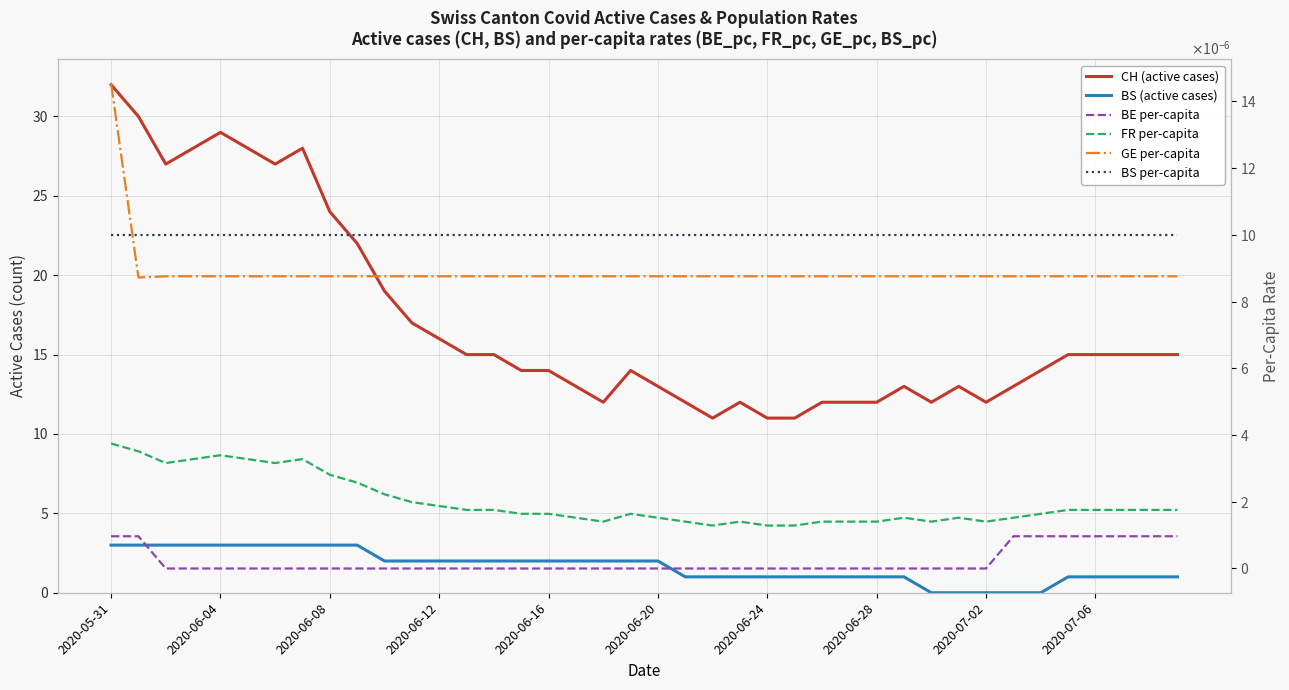

Reading right to left, list all the values displayed in this chart.

CH: 15.0	15.0	15.0	15.0	15.0	14.0	13.0	12.0	13.0	12.0	13.0	12.0	12.0	12.0	11.0	11.0	12.0	11.0	12.0	13.0	14.0	12.0	13.0	14.0	14.0	15.0	15.0	16.0	17.0	19.0	22.0	24.0	28.0	27.0	28.0	29.0	28.0	27.0	30.0	32.0
BS: 1.0	1.0	1.0	1.0	1.0	0.0	0.0	0.0	0.0	0.0	1.0	1.0	1.0	1.0	1.0	1.0	1.0	1.0	1.0	2.0	2.0	2.0	2.0	2.0	2.0	2.0	2.0	2.0	2.0	2.0	3.0	3.0	3.0	3.0	3.0	3.0	3.0	3.0	3.0	3.0
BE_pc: 0.0	0.0	0.0	0.0	0.0	0.0	0.0	0.0	0.0	0.0	0.0	0.0	0.0	0.0	0.0	0.0	0.0	0.0	0.0	0.0	0.0	0.0	0.0	0.0	0.0	0.0	0.0	0.0	0.0	0.0	0.0	0.0	0.0	0.0	0.0	0.0	0.0	0.0	0.0	0.0
FR_pc: 0.0	0.0	0.0	0.0	0.0	0.0	0.0	0.0	0.0	0.0	0.0	0.0	0.0	0.0	0.0	0.0	0.0	0.0	0.0	0.0	0.0	0.0	0.0	0.0	0.0	0.0	0.0	0.0	0.0	0.0	0.0	0.0	0.0	0.0	0.0	0.0	0.0	0.0	0.0	0.0
GE_pc: 0.0	0.0	0.0	0.0	0.0	0.0	0.0	0.0	0.0	0.0	0.0	0.0	0.0	0.0	0.0	0.0	0.0	0.0	0.0	0.0	0.0	0.0	0.0	0.0	0.0	0.0	0.0	0.0	0.0	0.0	0.0	0.0	0.0	0.0	0.0	0.0	0.0	0.0	0.0	0.0
BS_pc: 0.0	0.0	0.0	0.0	0.0	0.0	0.0	0.0	0.0	0.0	0.0	0.0	0.0	0.0	0.0	0.0	0.0	0.0	0.0	0.0	0.0	0.0	0.0	0.0	0.0	0.0	0.0	0.0	0.0	0.0	0.0	0.0	0.0	0.0	0.0	0.0	0.0	0.0	0.0	0.0